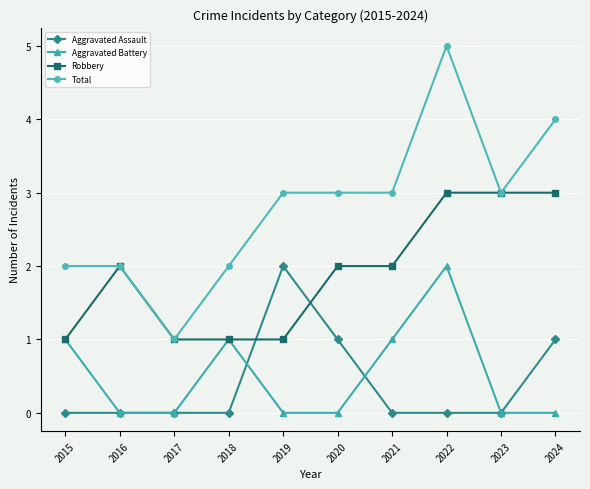

How many series are shown in this chart?

4